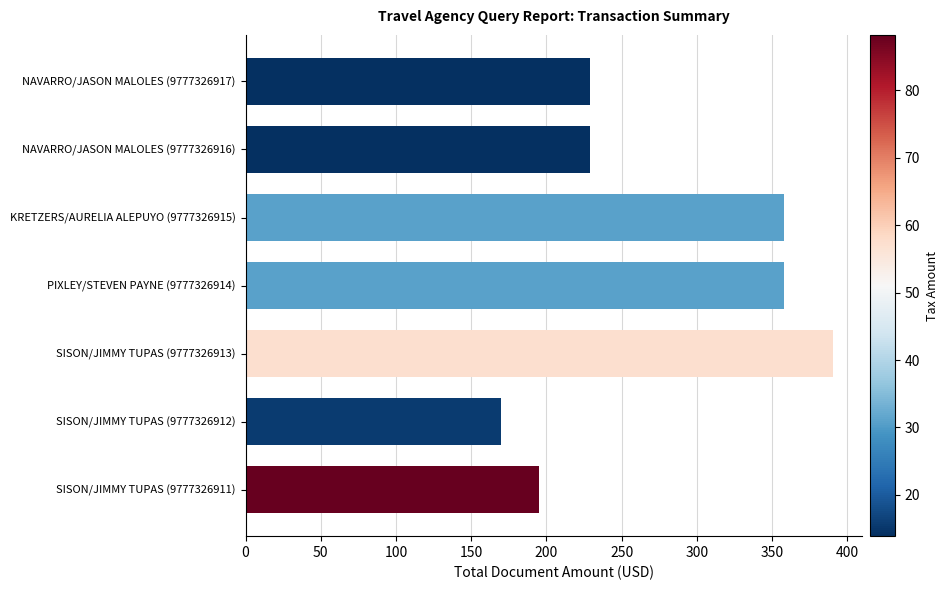

At which category does the chart reach its minimum across all series?

SISON/JIMMY TUPAS (9777326912)